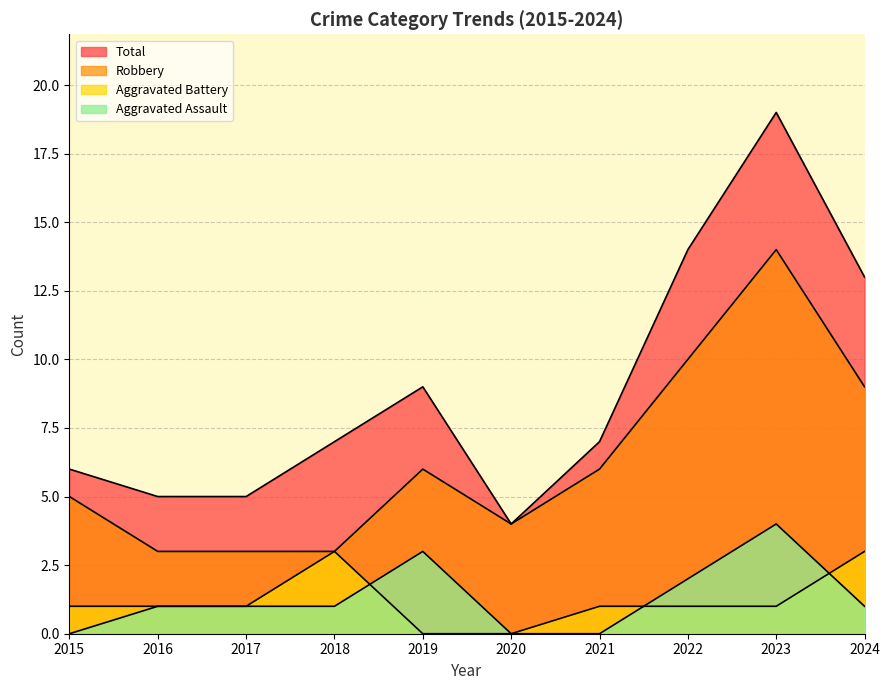

How many values in the Total series exceed 7?

4